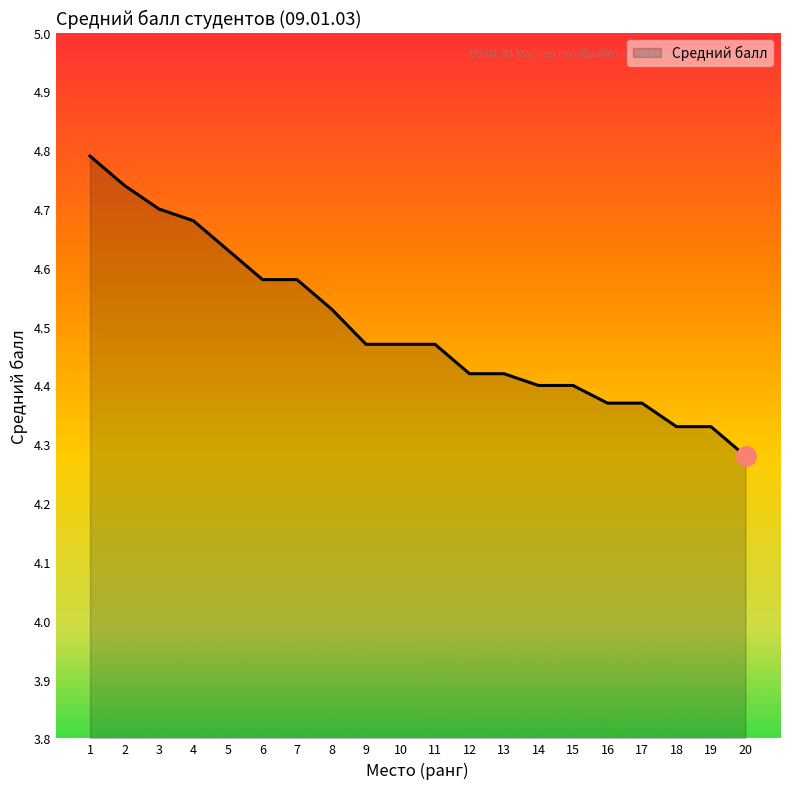

What is the greatest value displayed?

4.8